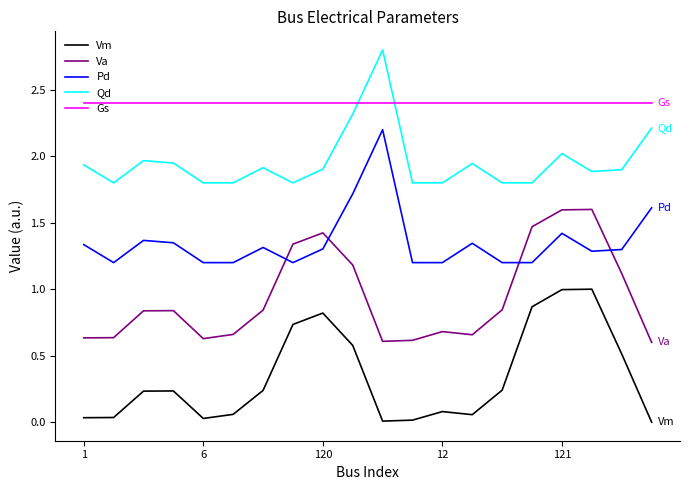

What is the difference between the maximum and minimum values in the Qd series?

1.0